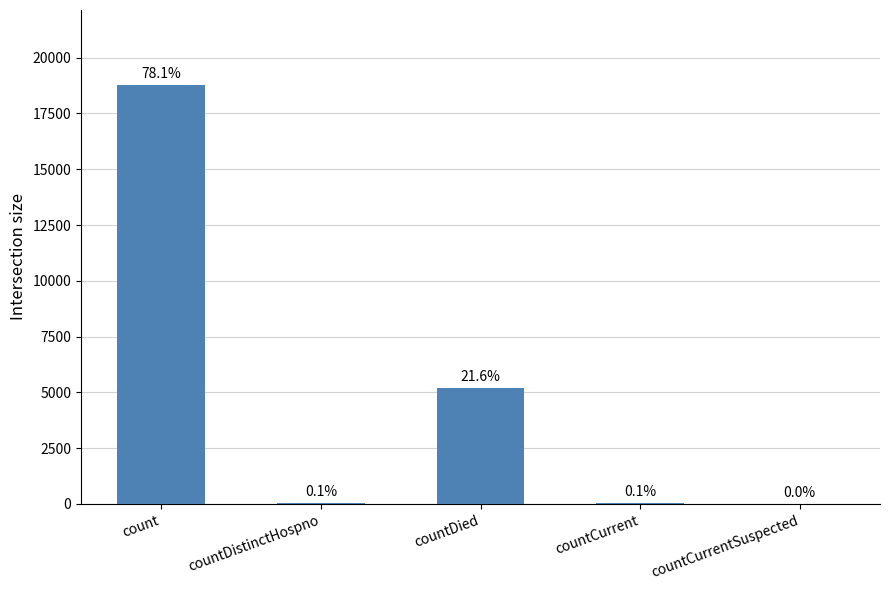

Between countDistinctHospno and countDied, which is larger?

countDied